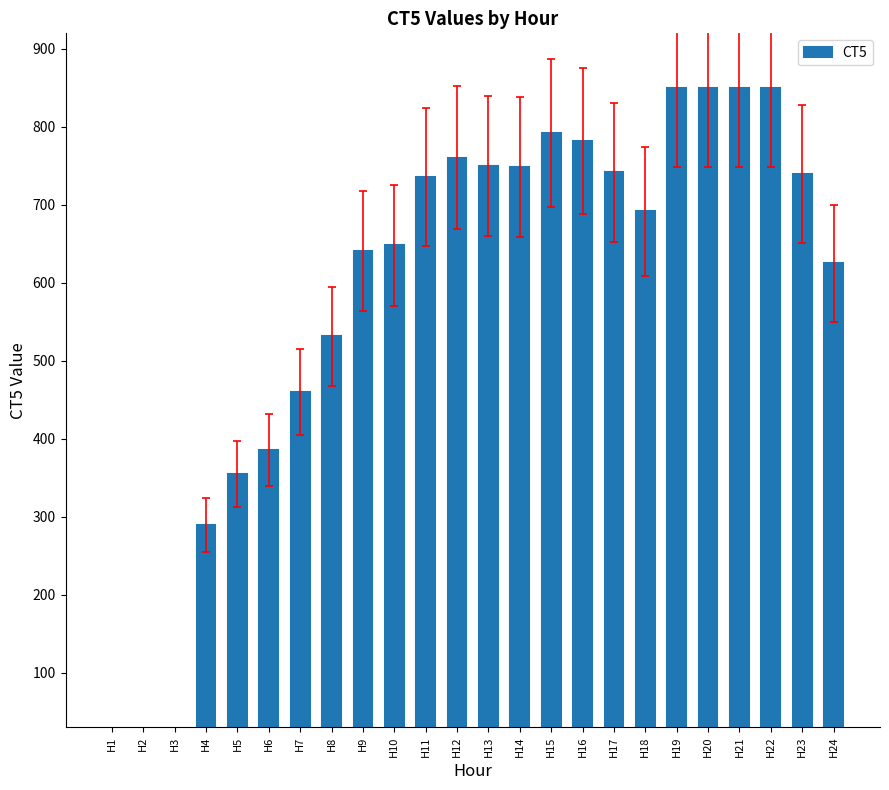

What is the value of the 11th bar from the left?

735.6